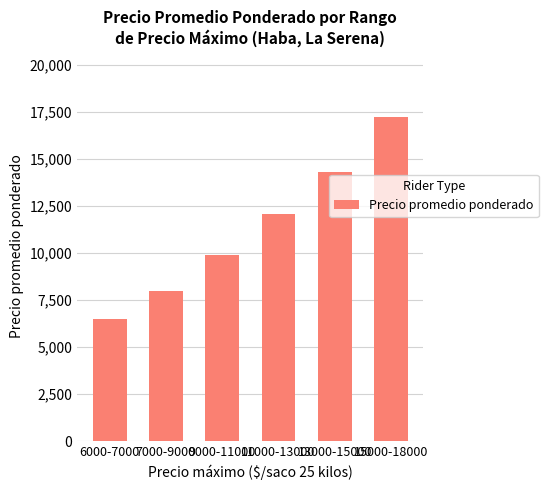

How many distinct data groups are displayed?

1